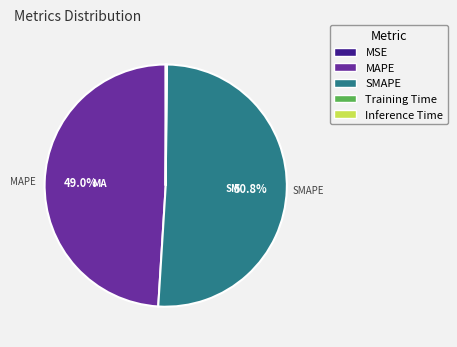

Does any single category account for the majority?

Yes